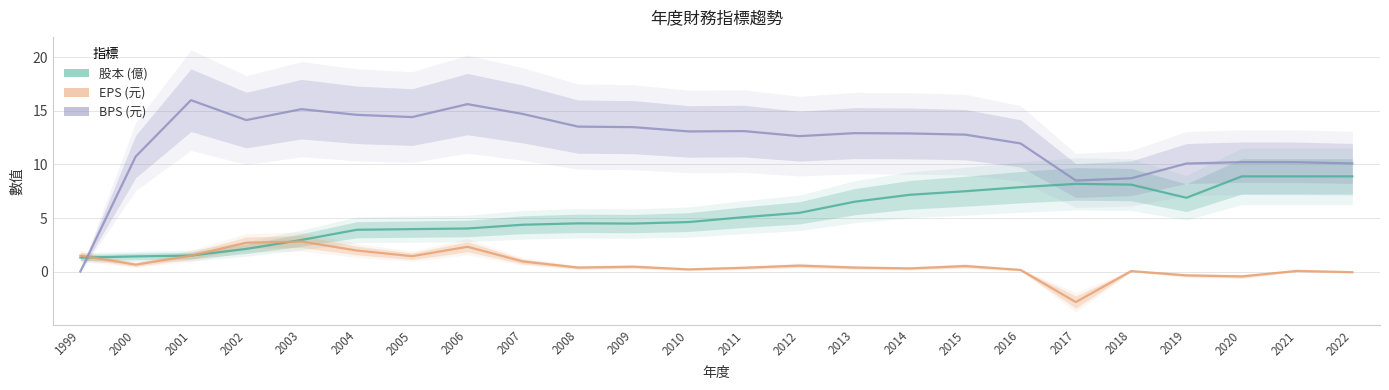

At which category does the chart reach its peak across all series?

2001